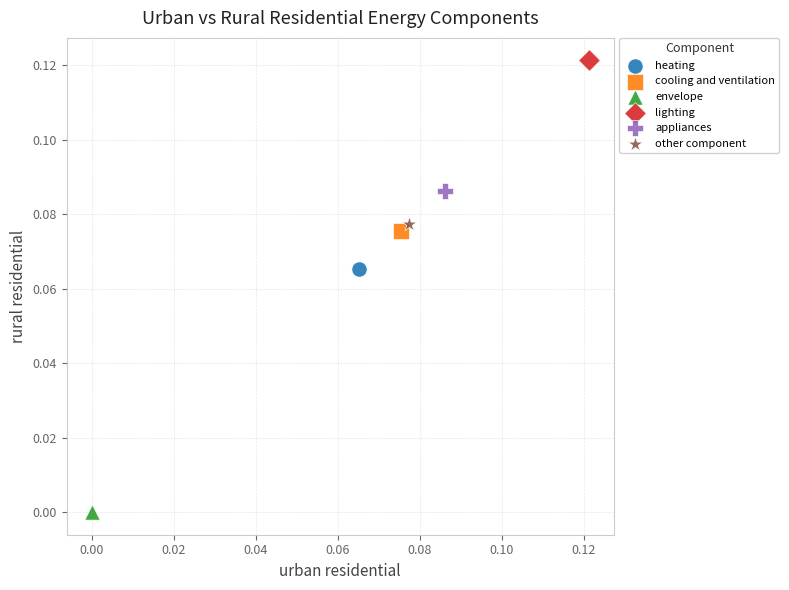

What are all the series names shown in the legend?

heating, cooling and ventilation, envelope, lighting, appliances, other component